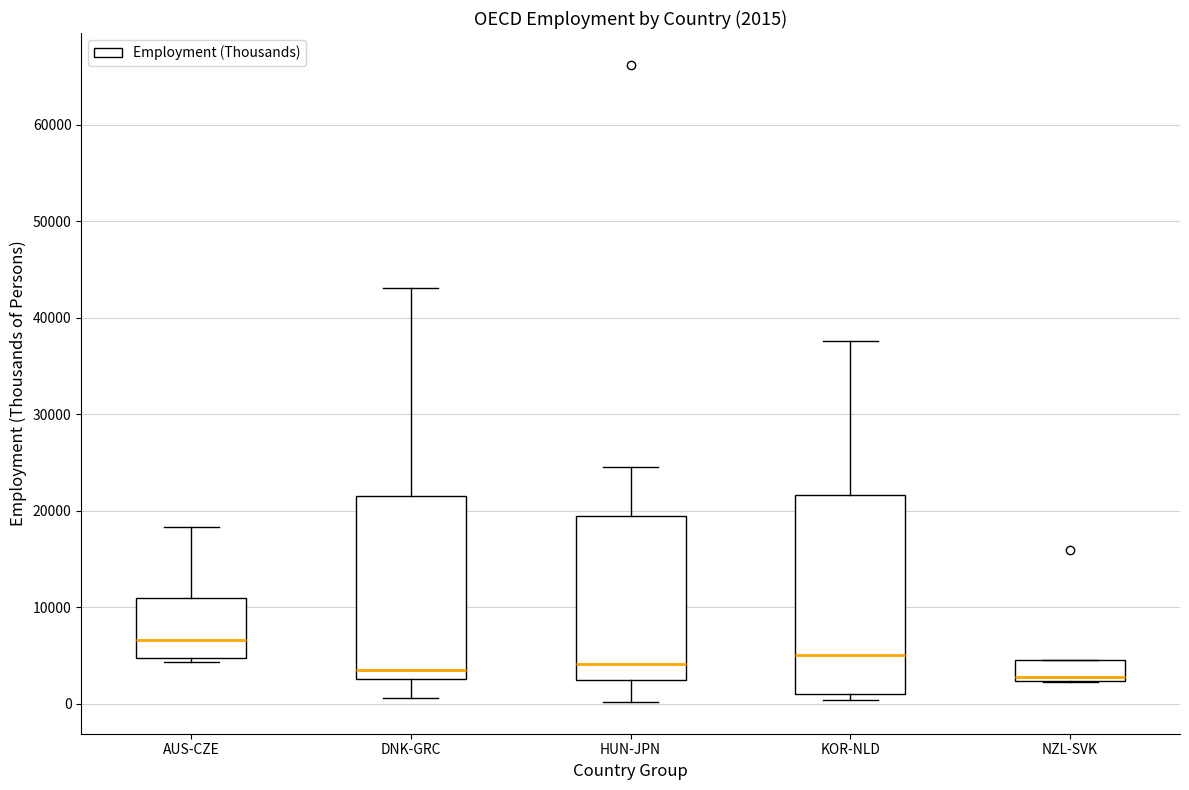

Which box is the tallest, from its lower edge to its upper edge?

KOR-NLD